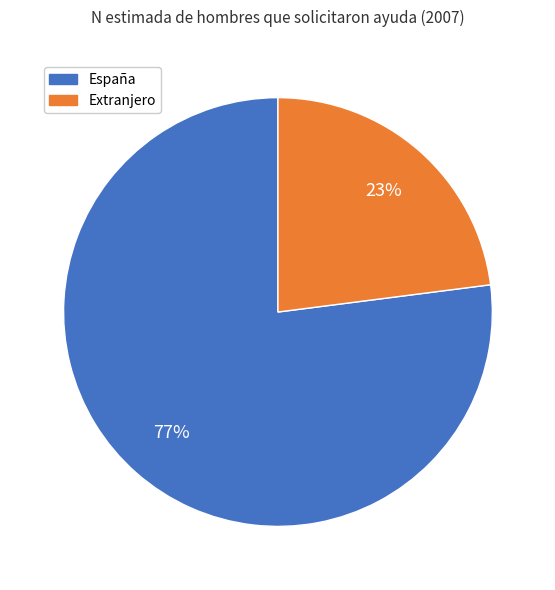

What percentage is the España slice, to the nearest percent?

77%